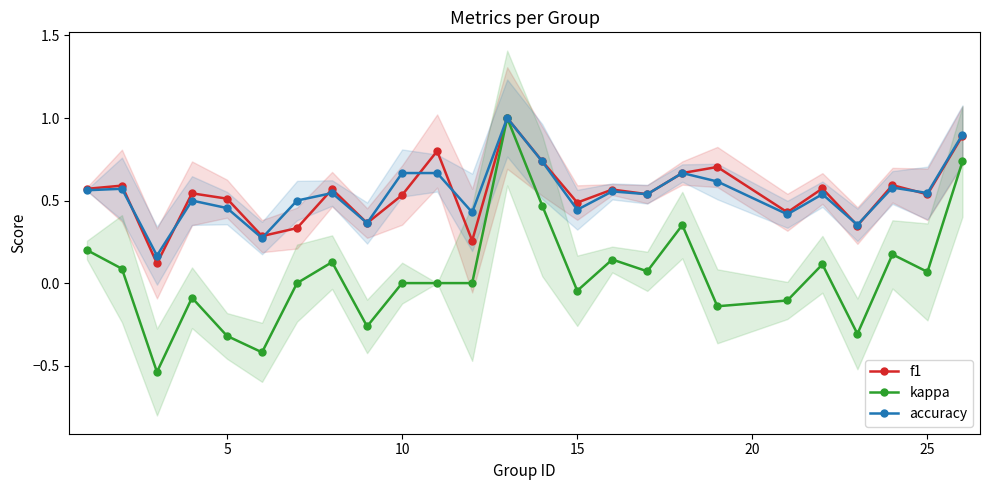

True or false: f1 has a value of 0.5 at 15.

True